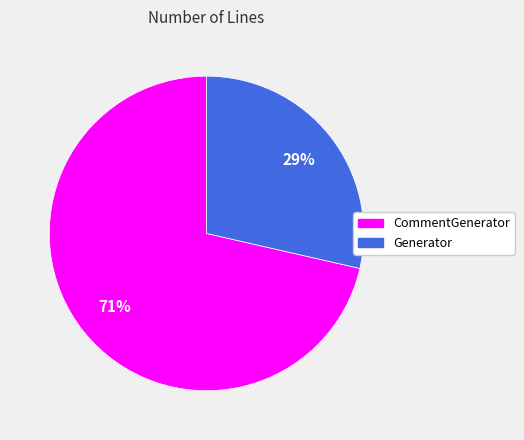

To the nearest percent, what is the average slice percentage?

50%